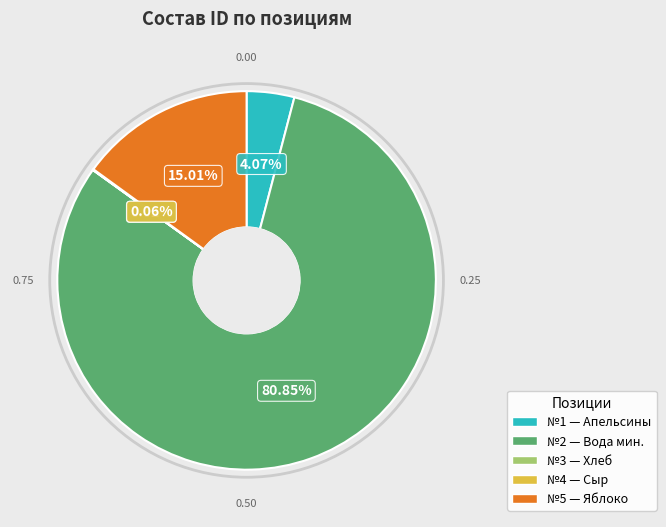

Is there a majority slice in this chart?

Yes